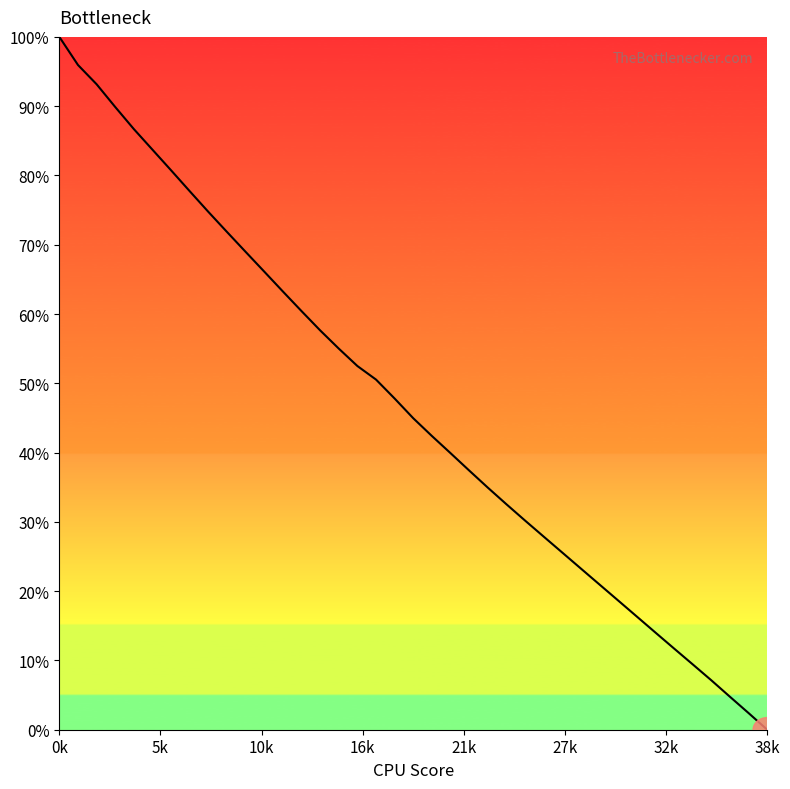

What is the average value?

0.5